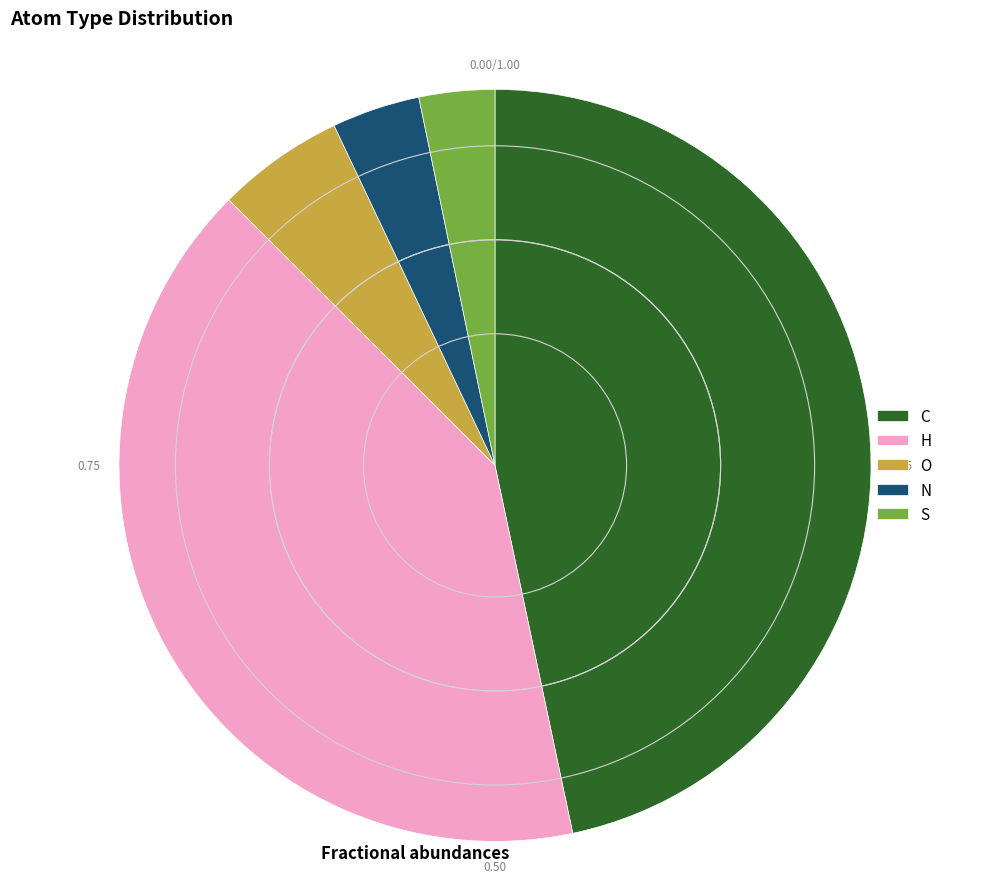

What is the largest slice in the pie chart?

C